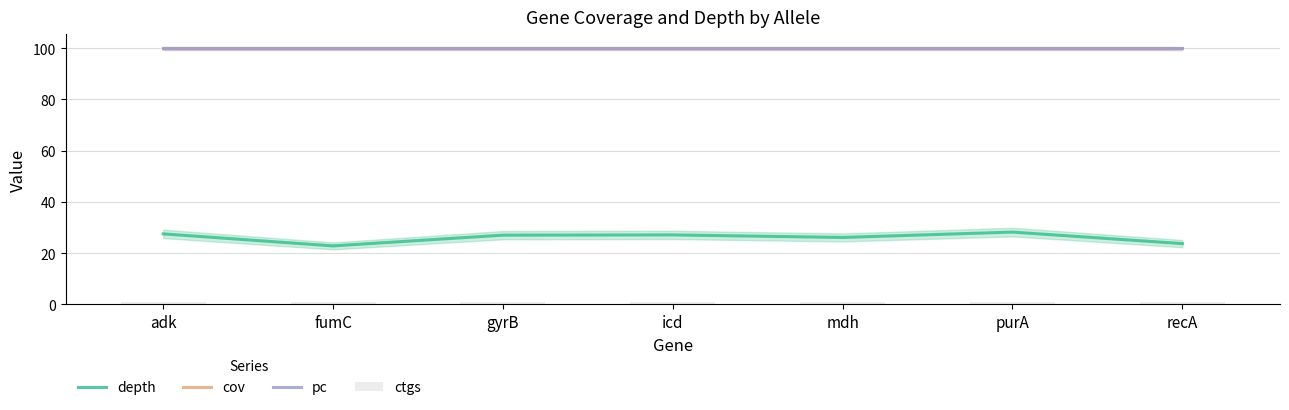

How many bars are there in each group?

4